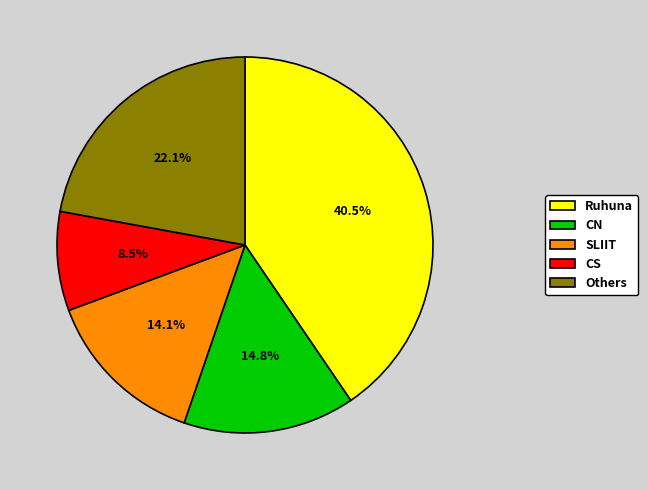

What is the largest slice in the pie chart?

Ruhuna